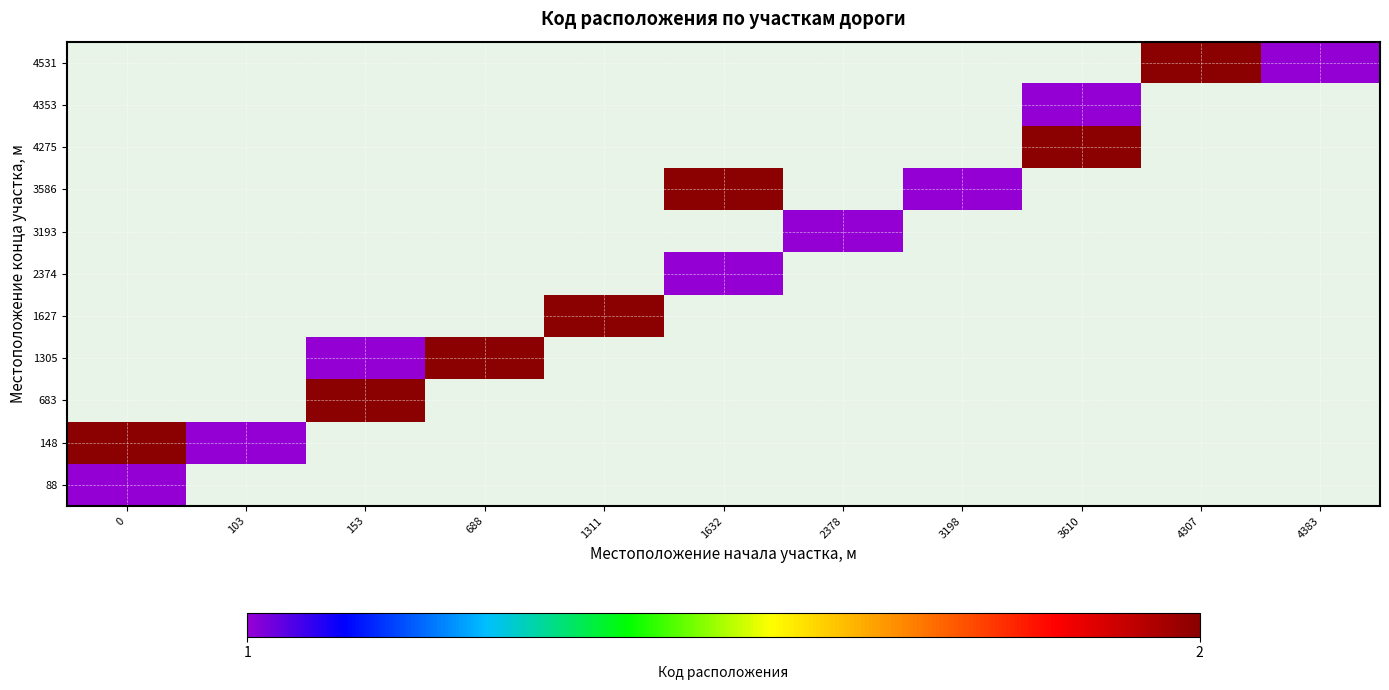

What is the maximum value for row_1?

2.0